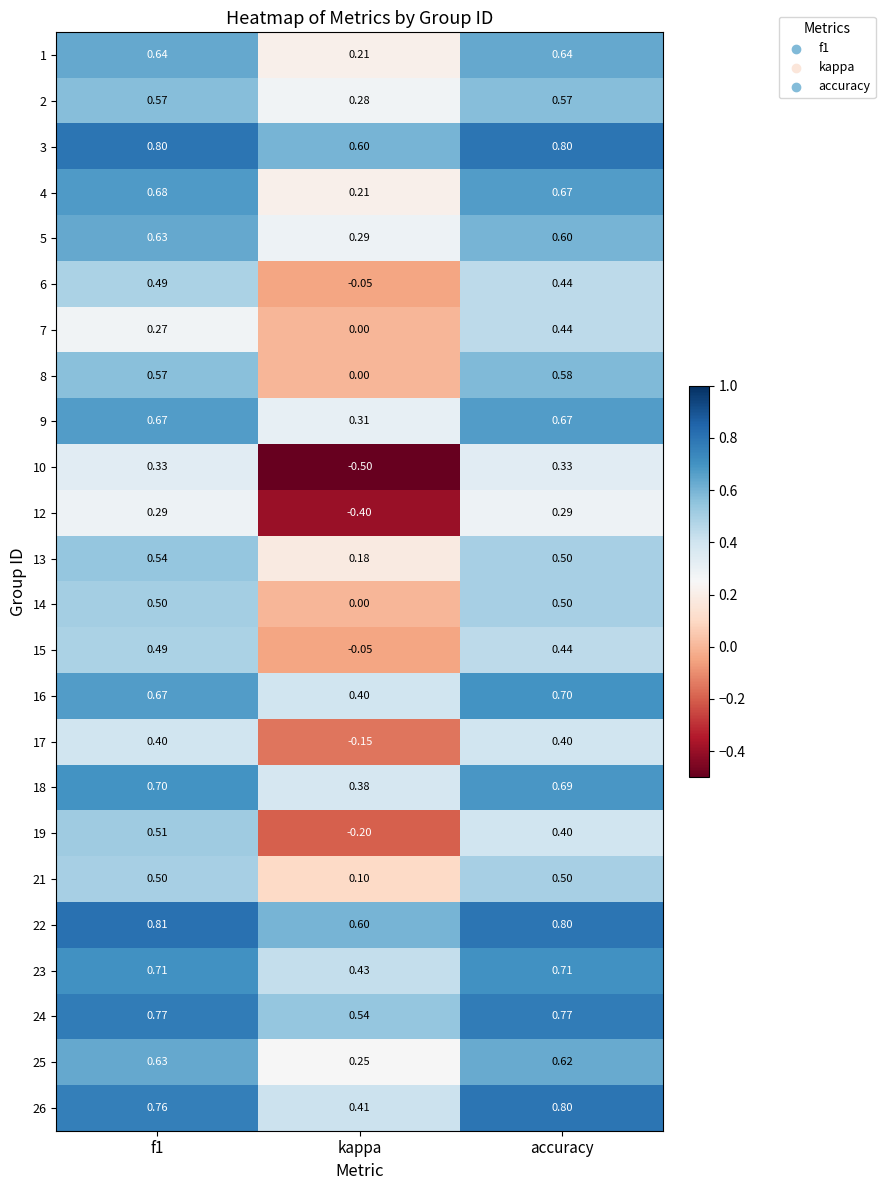

Is the value of 3 at kappa greater than the value of 8 at kappa?

Yes